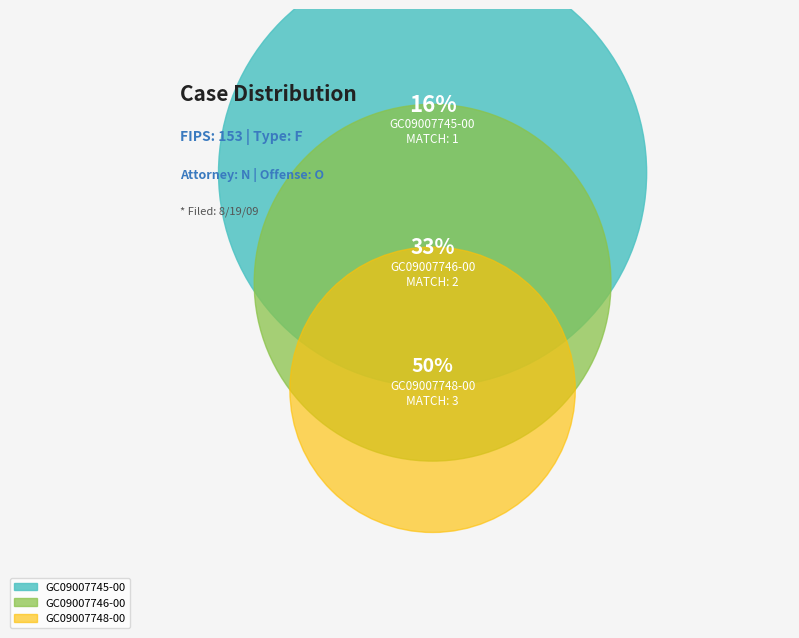

To the nearest percent, what percentage of the pie is GC09007746-00?

33%